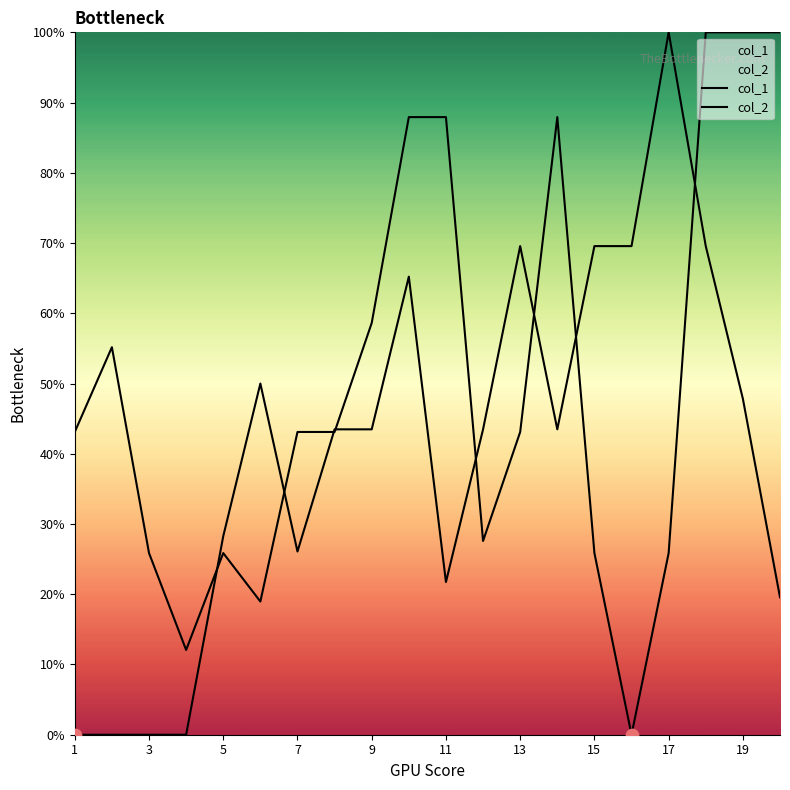

What are all the series names shown in the legend?

col_1, col_2